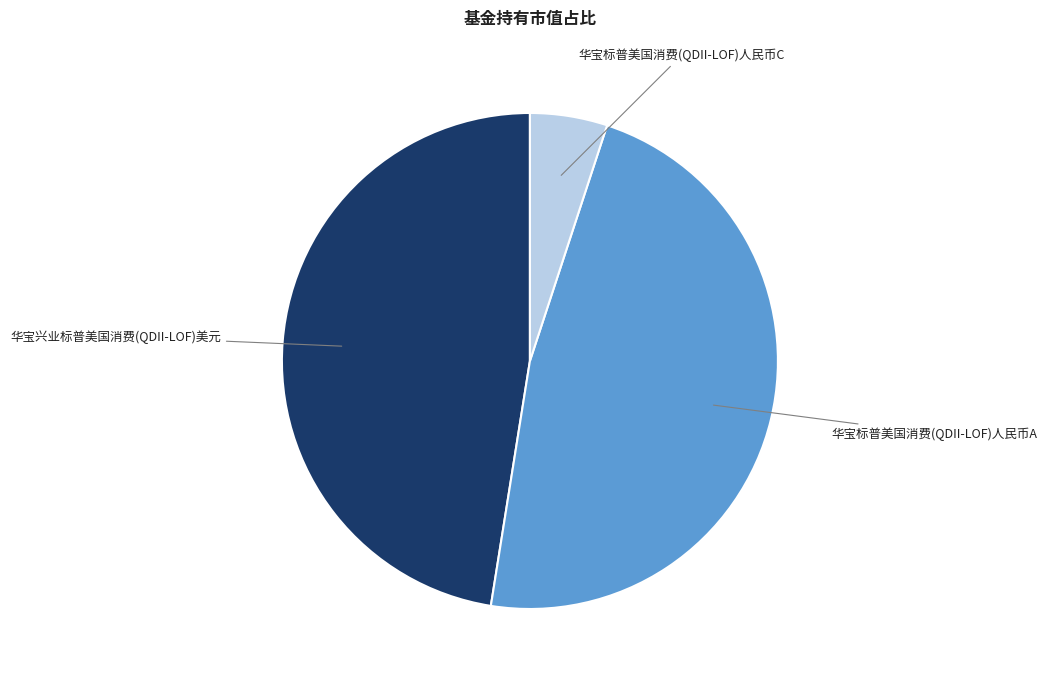

Which category has the smallest portion of the pie?

华宝标普美国消费(QDII-LOF)人民币C